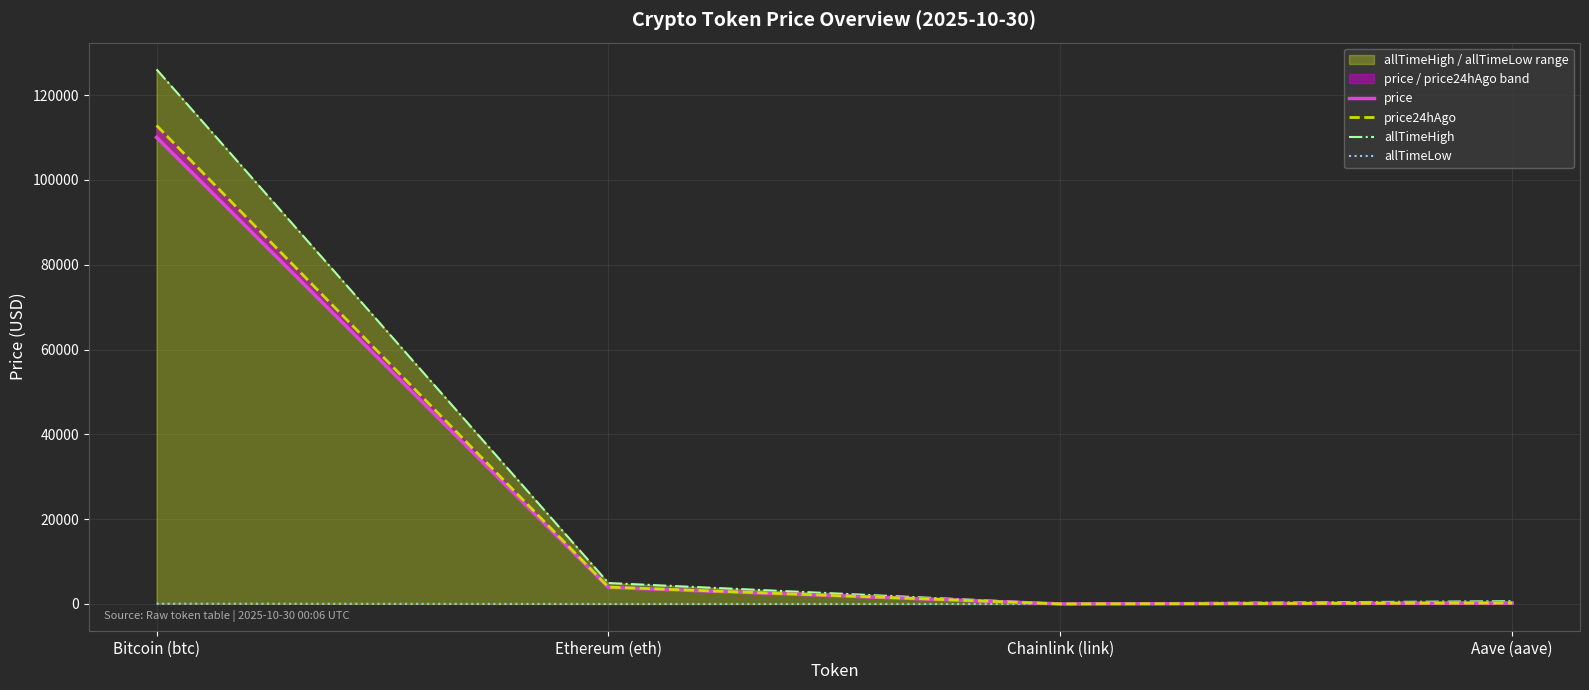

How many intersections are there between price and price24hAgo?

2